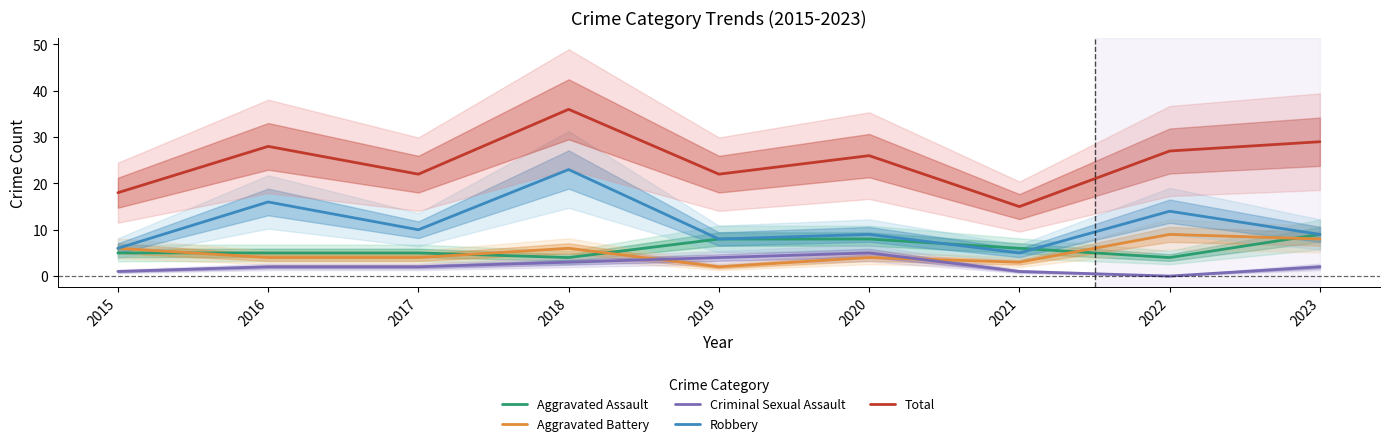

Which has a higher value, 2020 or 2016?

2020